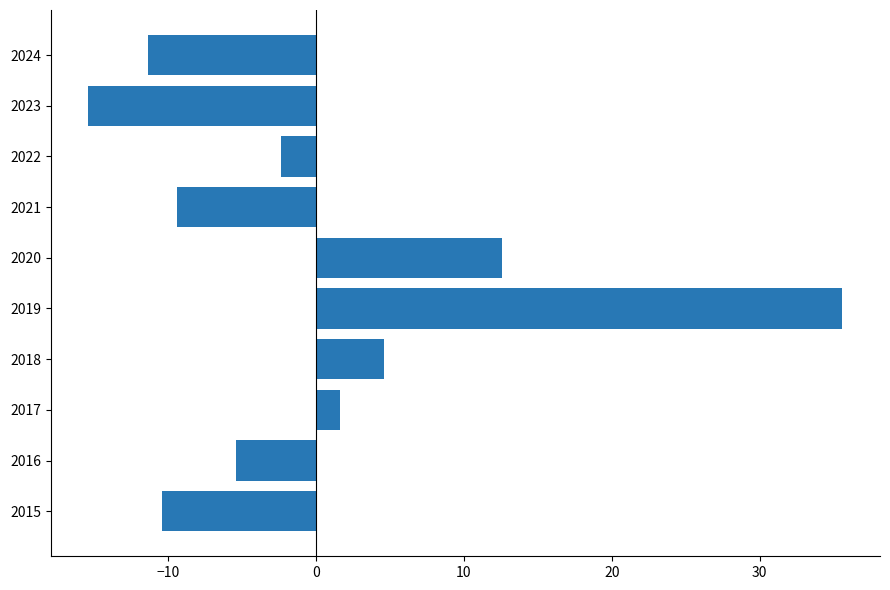

Rank the categories by value from lowest to highest.

2023, 2024, 2015, 2021, 2016, 2022, 2017, 2018, 2020, 2019